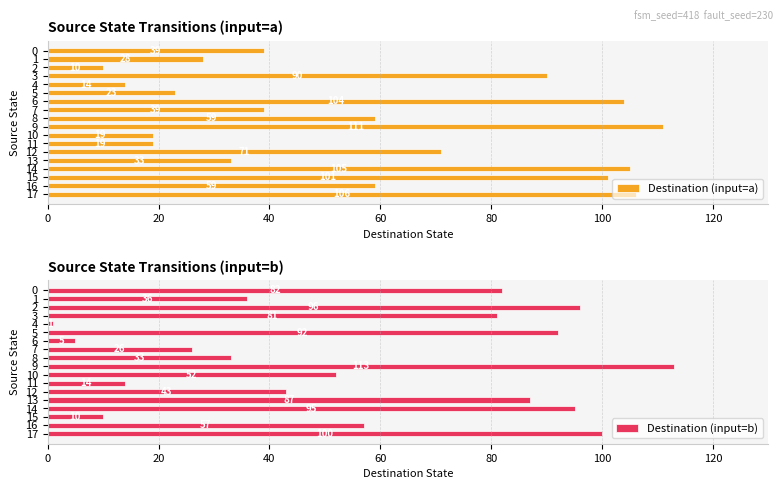

What is the maximum value for Destination (input=a)?

111